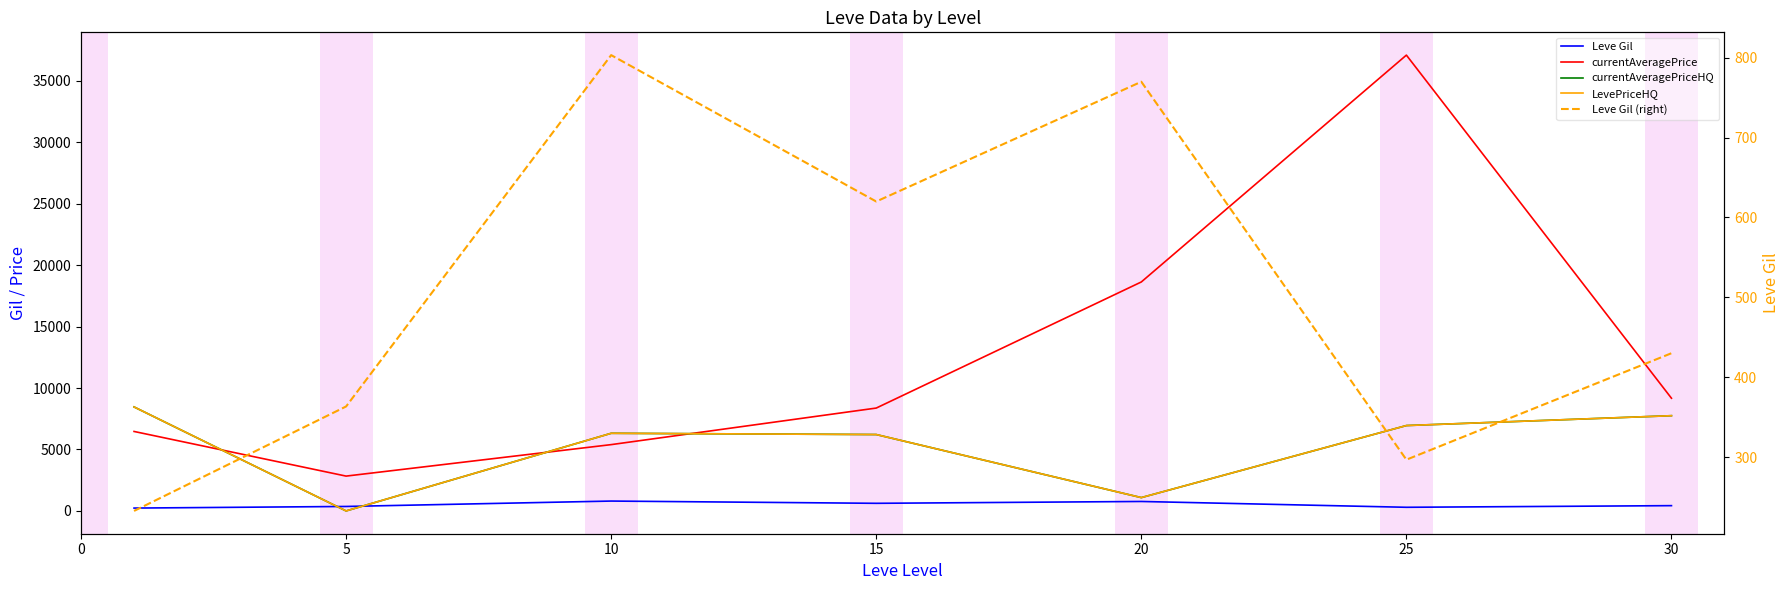

At how many categories does at least one series exceed 22384?

1